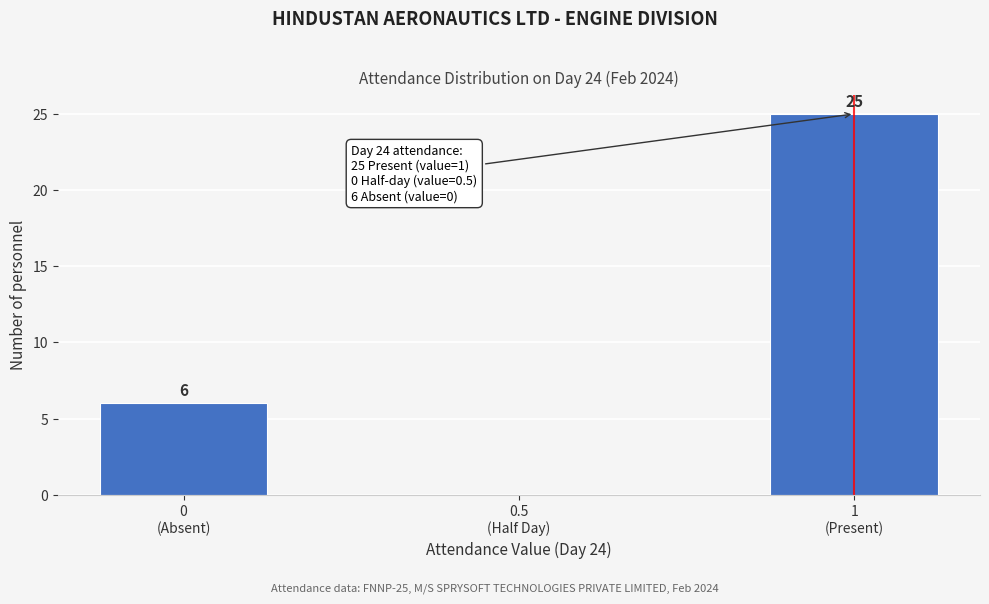

How many values are between 0 and 25?

3